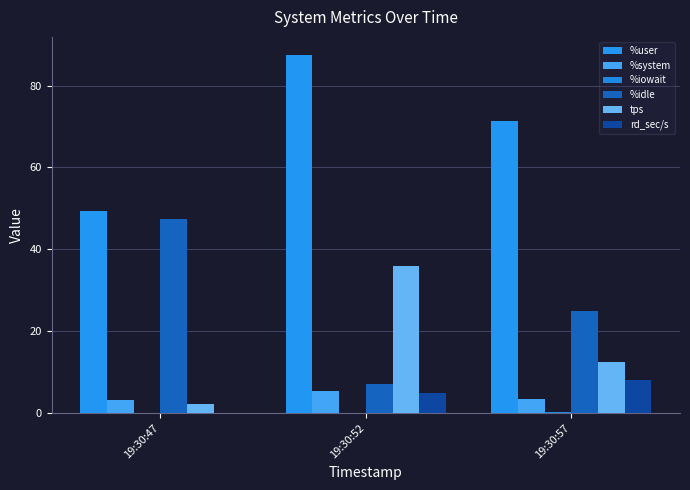

How many data points does each series have?

3